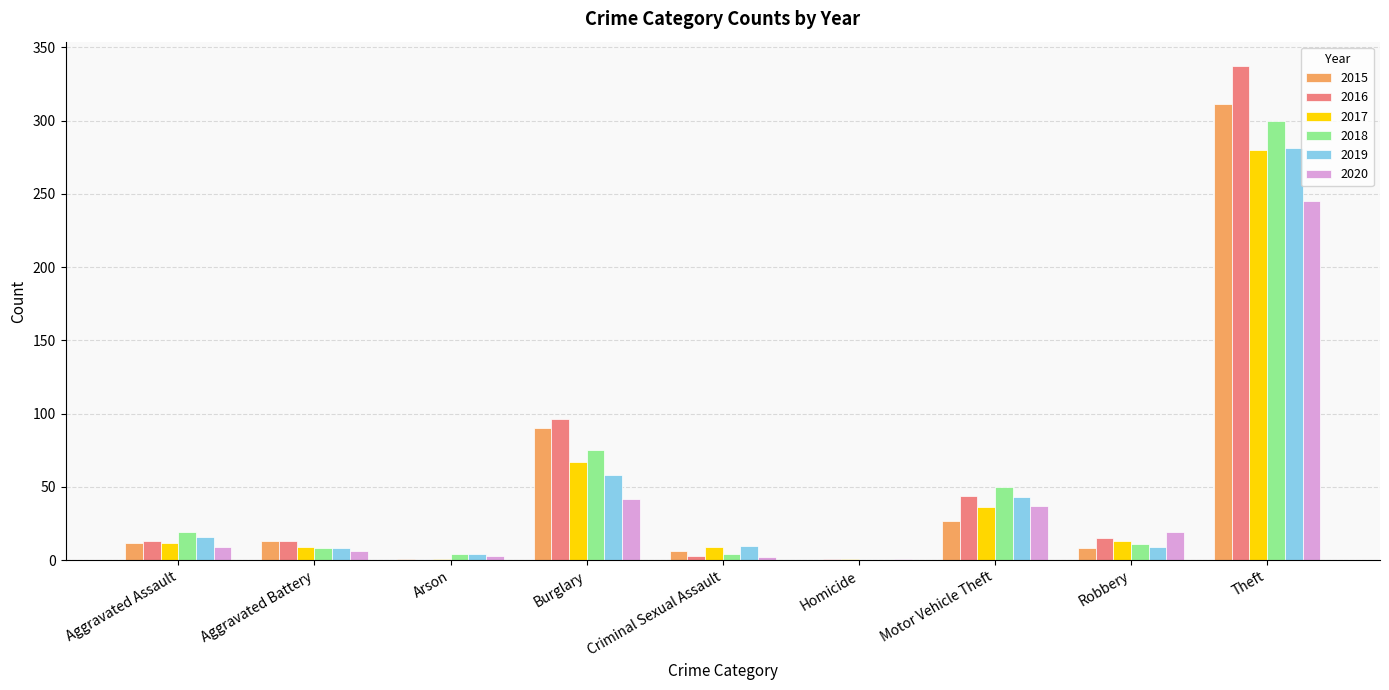

How many categories are shown in the chart?

9